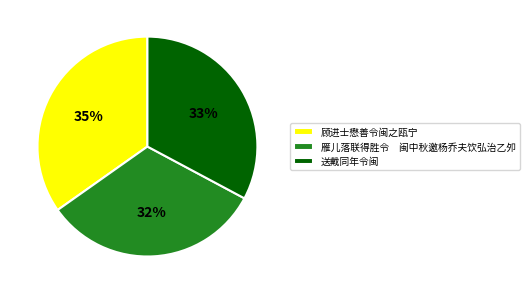

Count the number of slices in the pie.

3